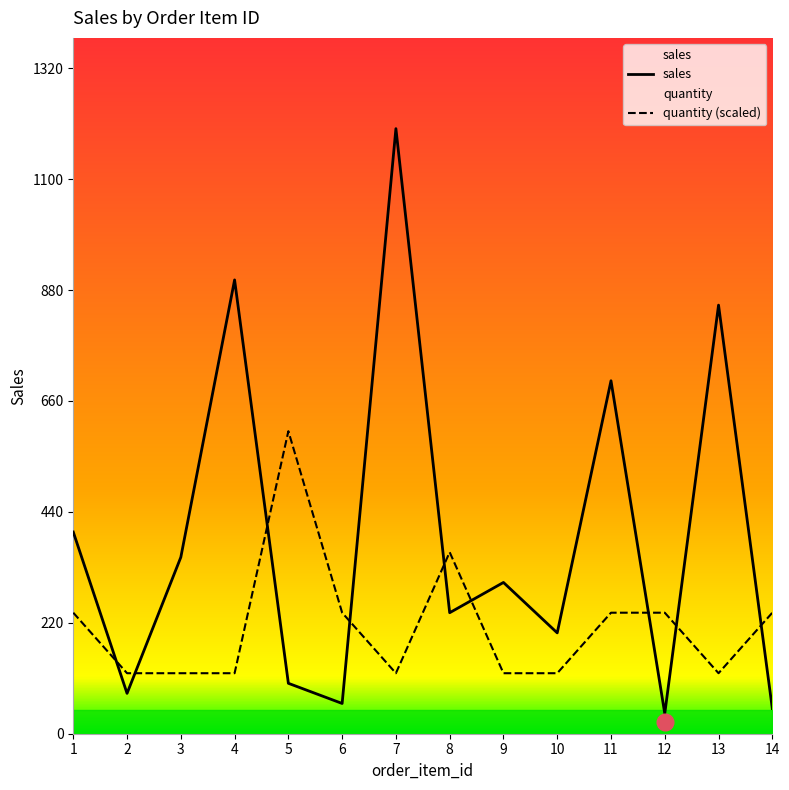

What value does the quantity (scaled) series have at 6?

240